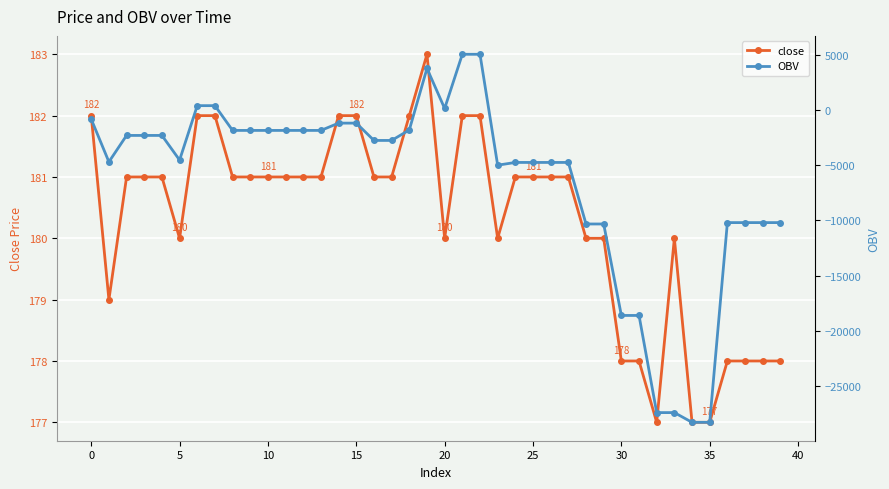

Rank the series by their maximum value, from lowest to highest.

close, OBV